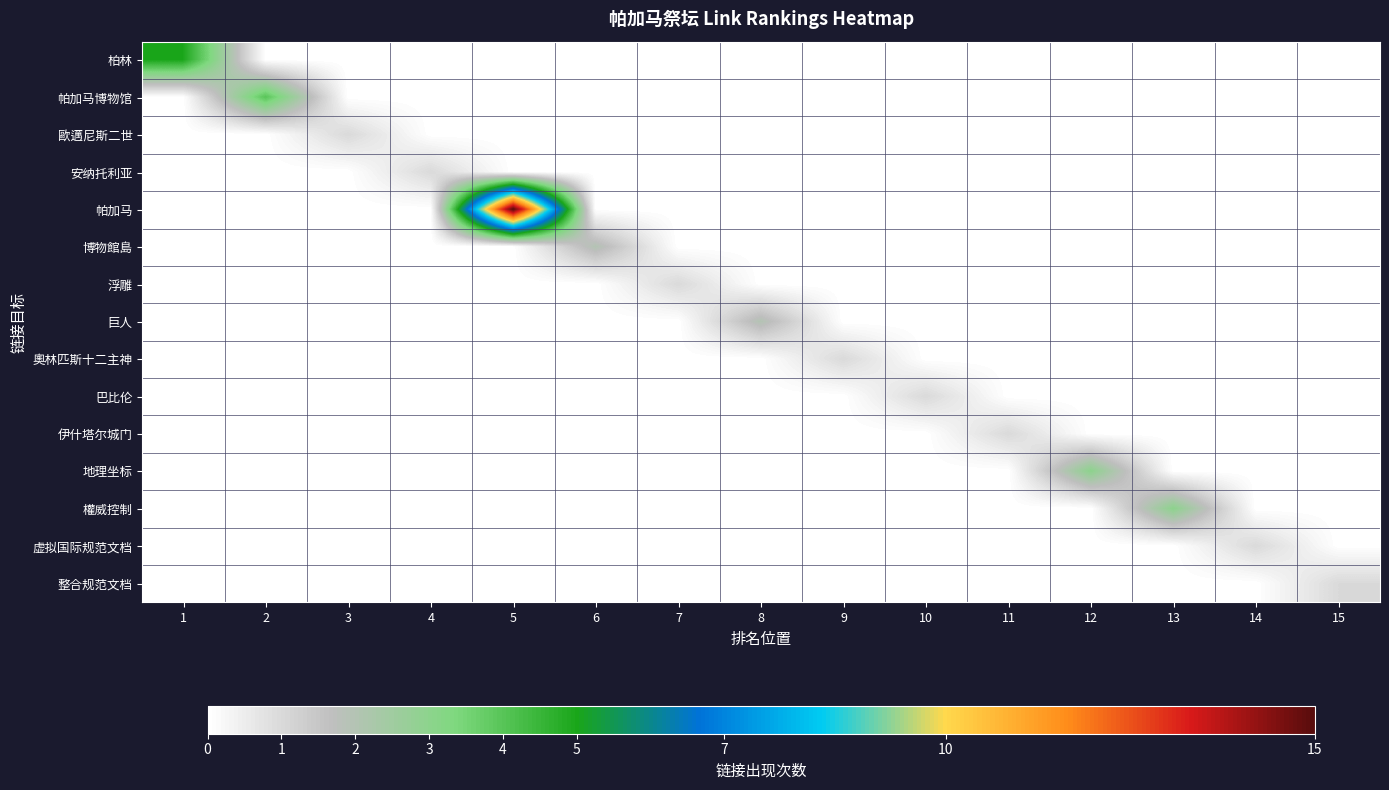

What is the maximum value shown in the chart?

15